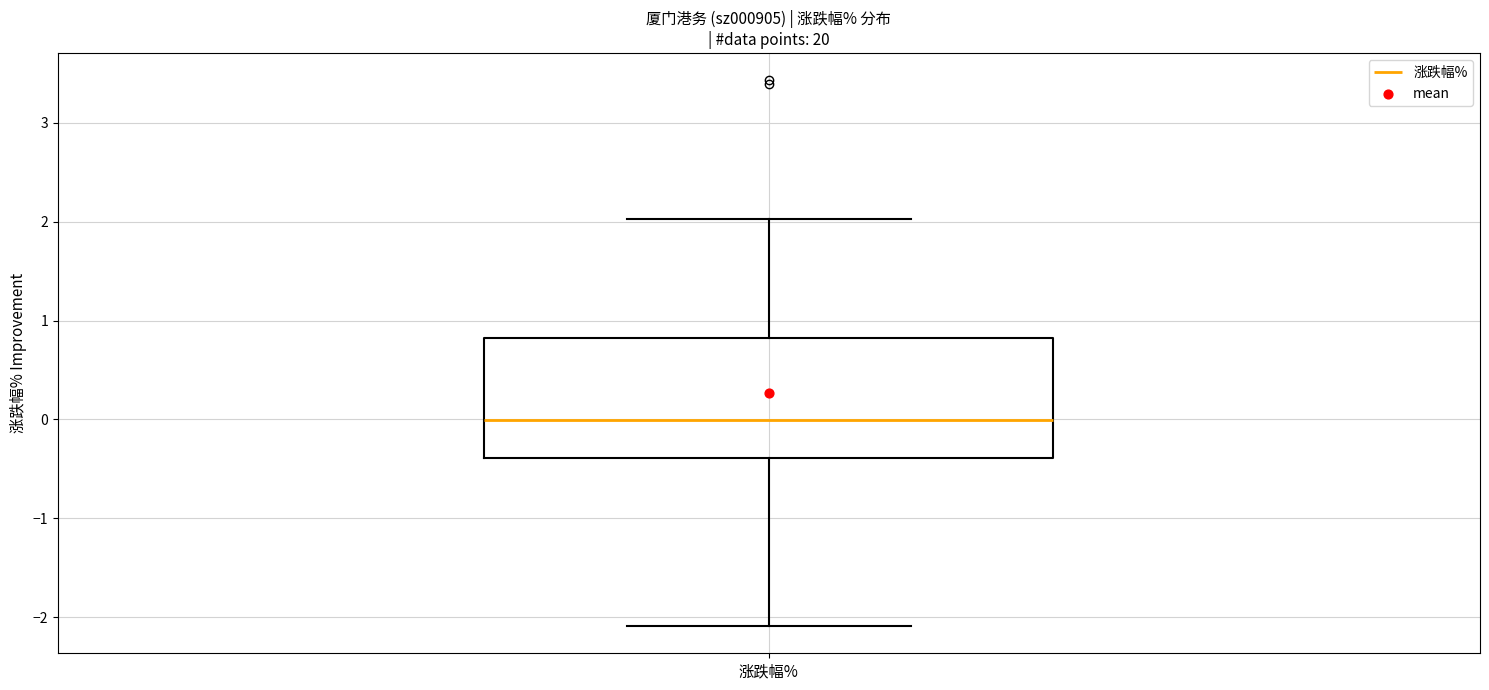

Read this box plot against the y-axis: the position of the median line, the range covered by the box, and the ends of both whiskers. The values are not printed on the chart, so give them approximately, as read against the axis.

median 0.0, box -0.4 to 0.8, whiskers -2.1 to 2.0